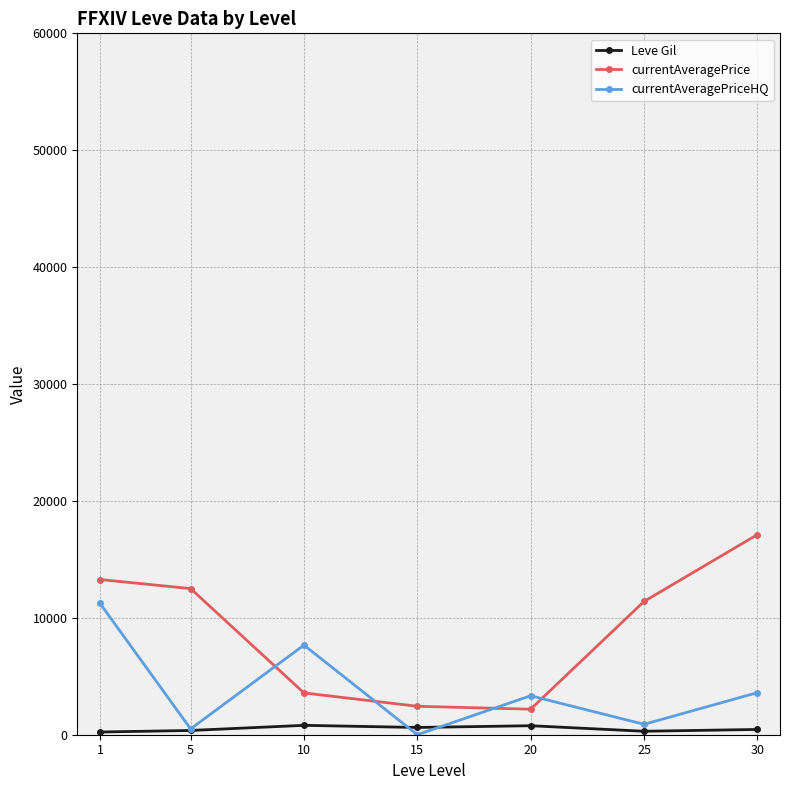

How many lines are shown in the chart?

3